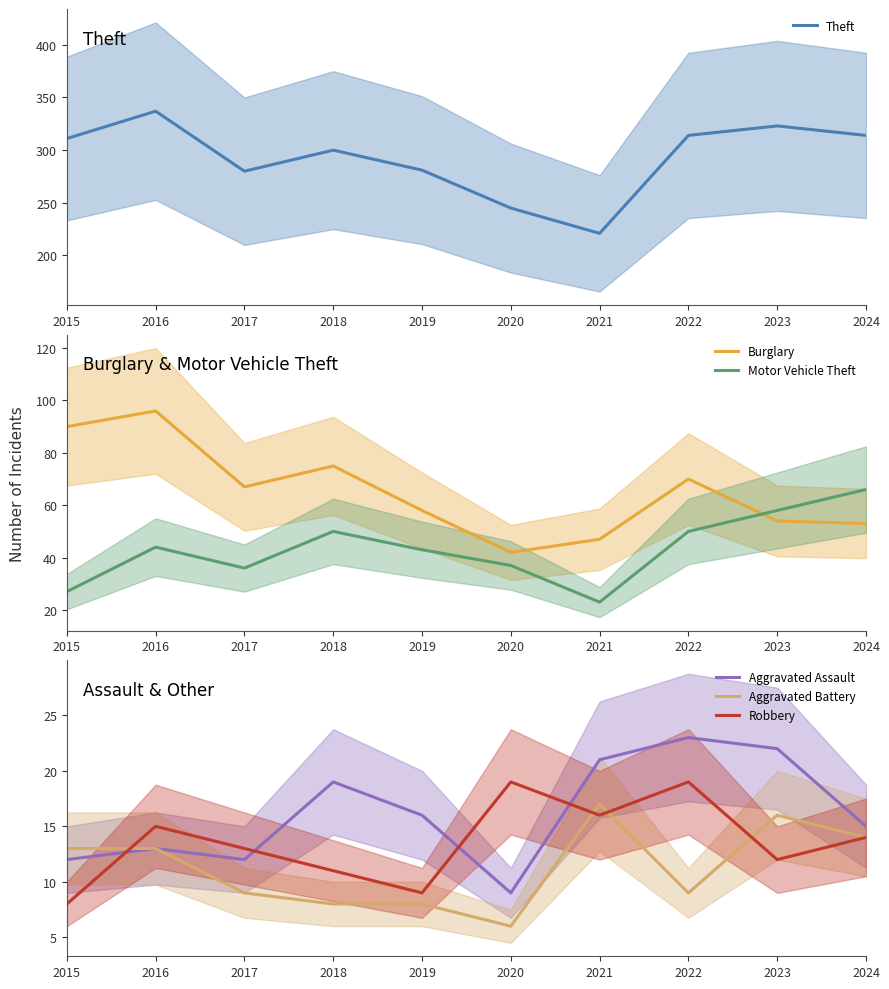

What is the value of the Burglary point at the 3rd from the left?

67